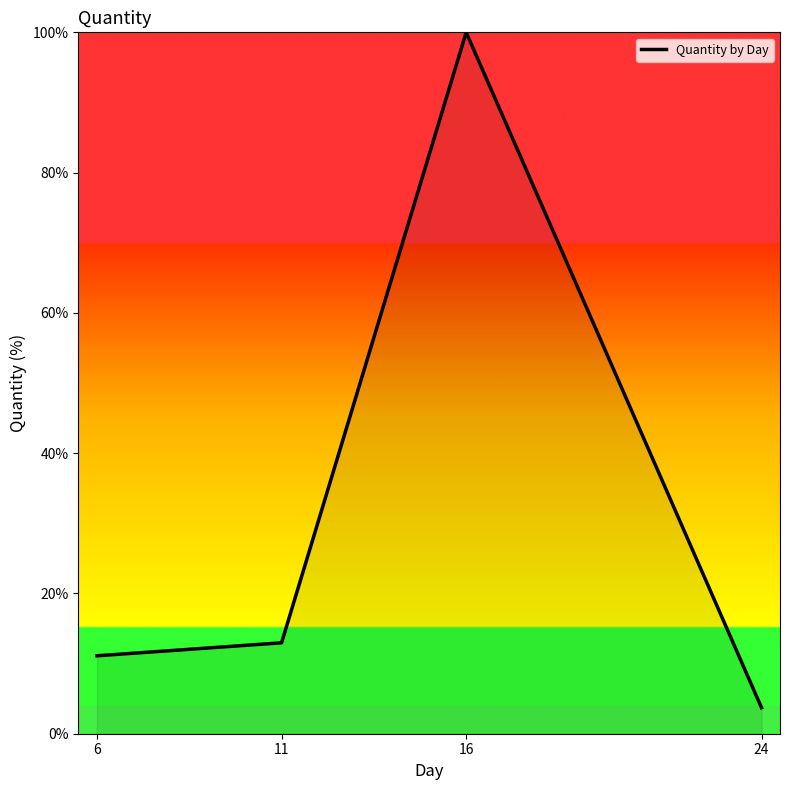

Does the chart display data point markers on the line(s)?

No